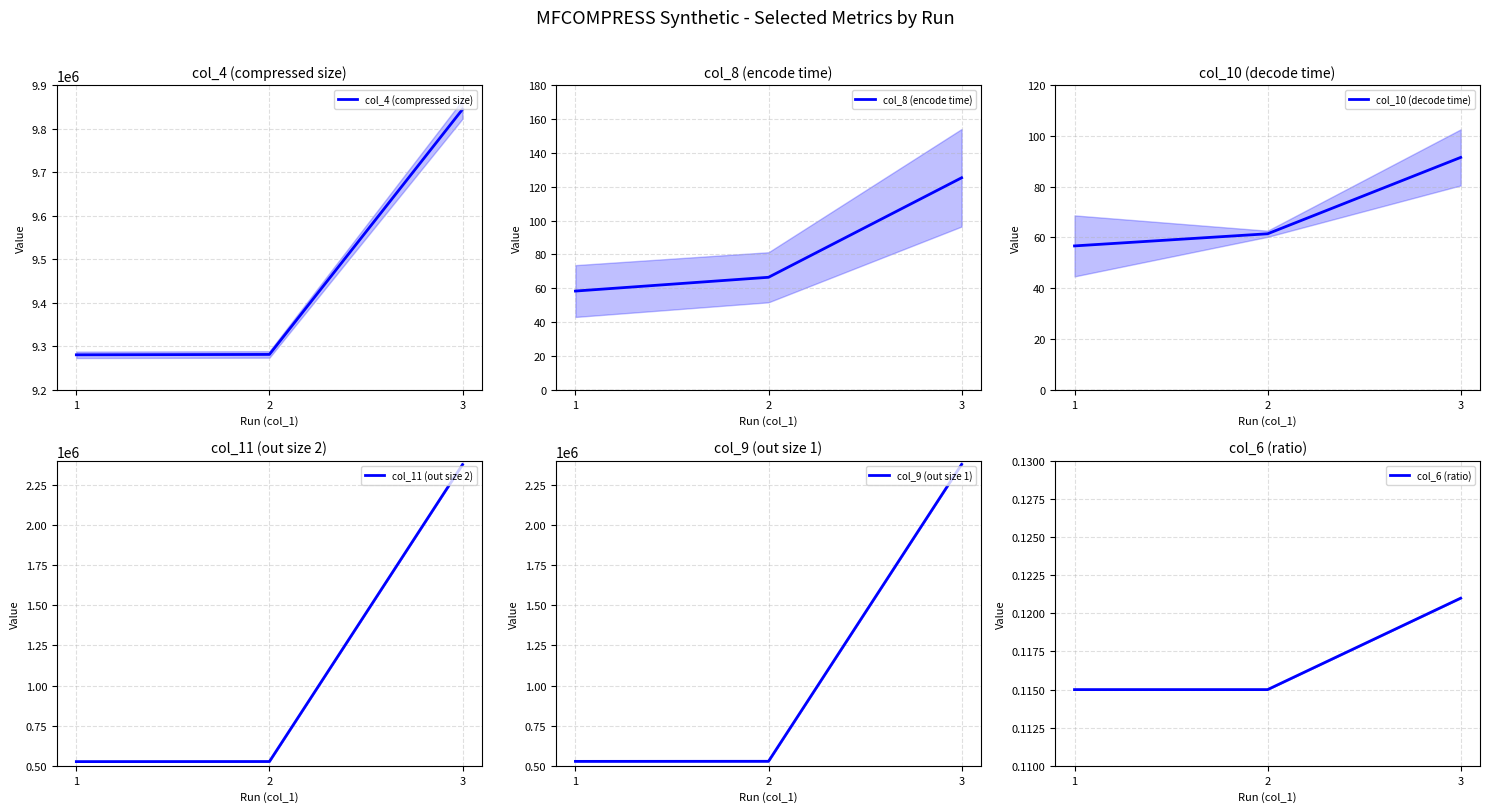

Read the col_6 (ratio) value at 3.

0.1